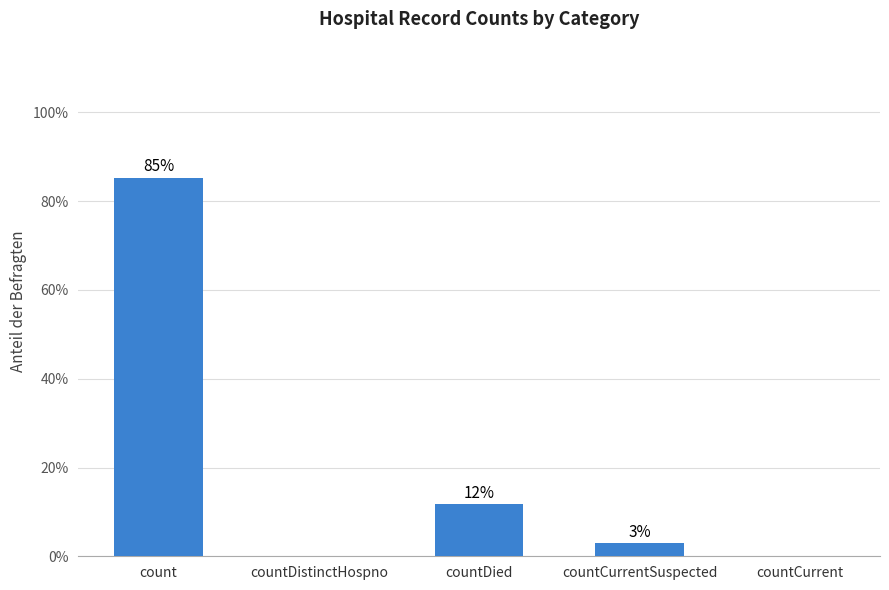

What is the label of the 3rd bar from the left?

countDied